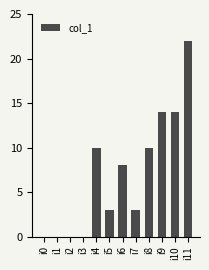

How many series are shown in this chart?

1